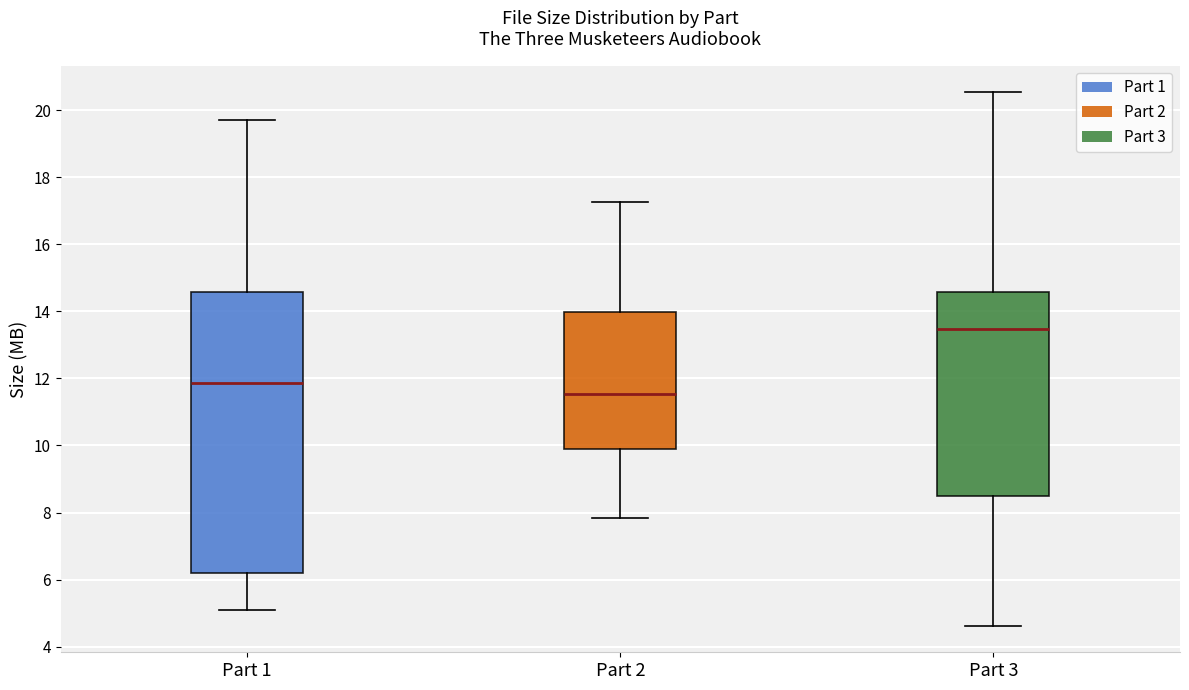

Where does the median line of the box for Part 3 sit on the y-axis? The values are not printed on the chart, so give them approximately, as read against the axis.

13.4